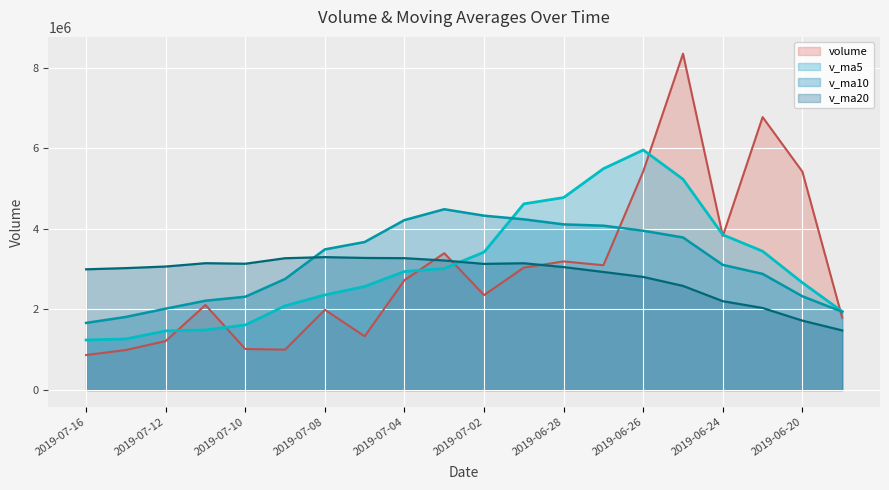

How many intersections are there between v_ma20 and volume?

3